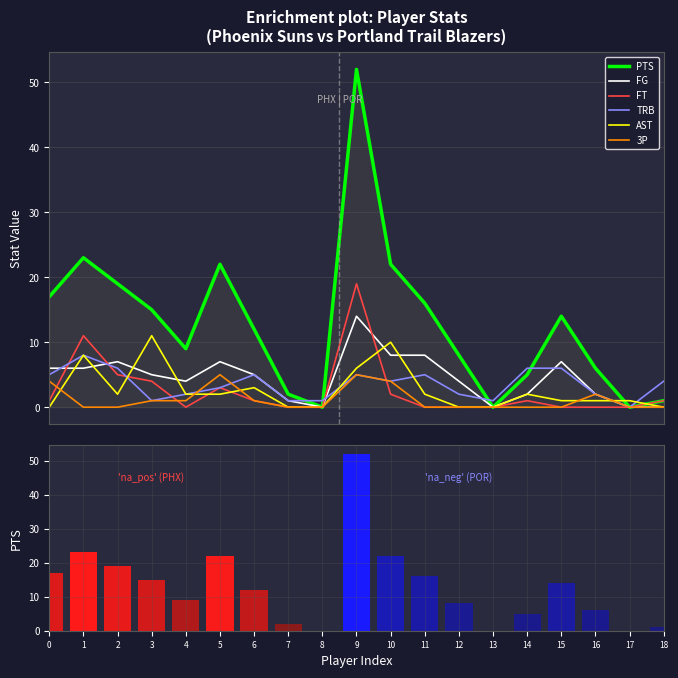

What is the maximum value for FG?

14